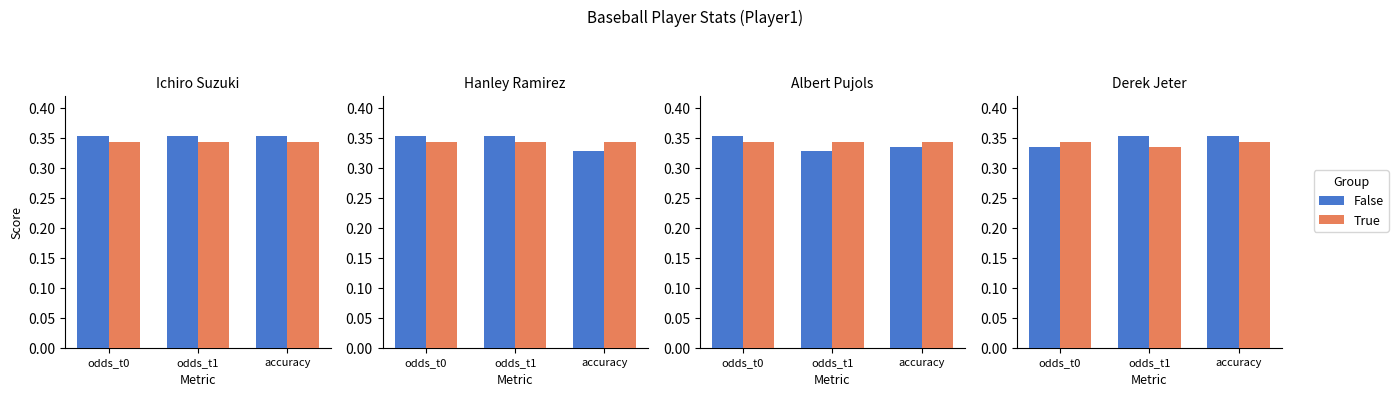

List the labels in order of False value, largest first.

odds_t1, accuracy, odds_t0